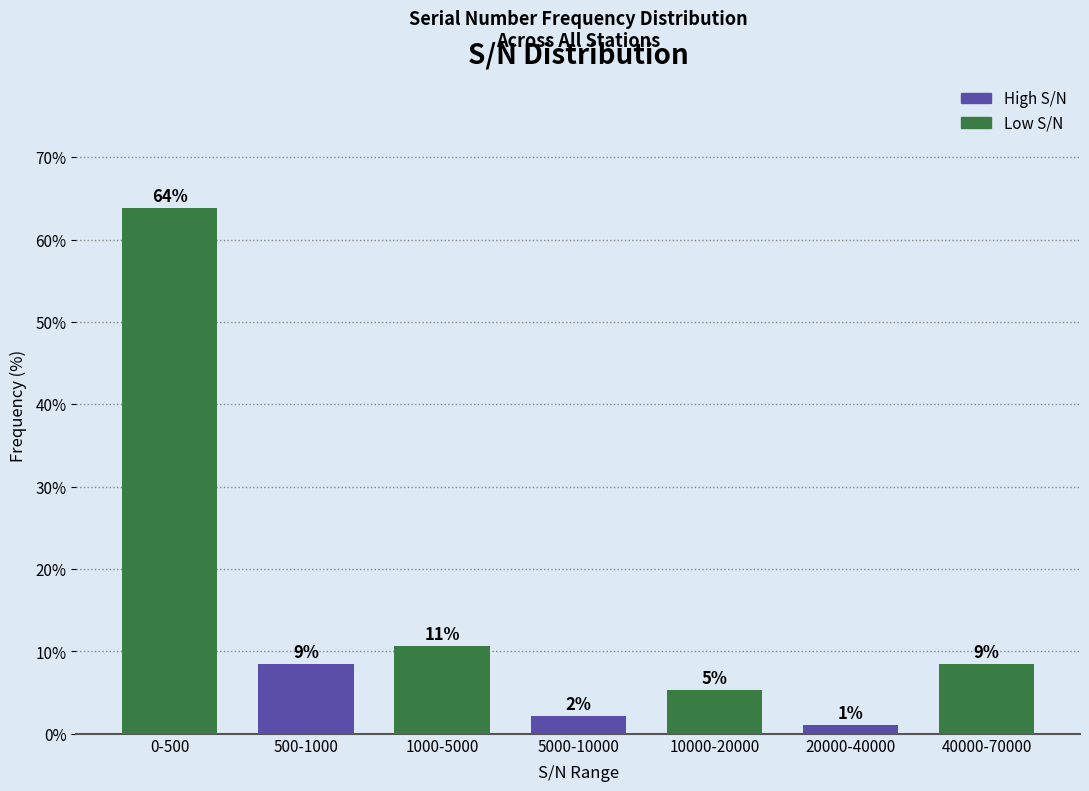

How many bars are there in total?

7